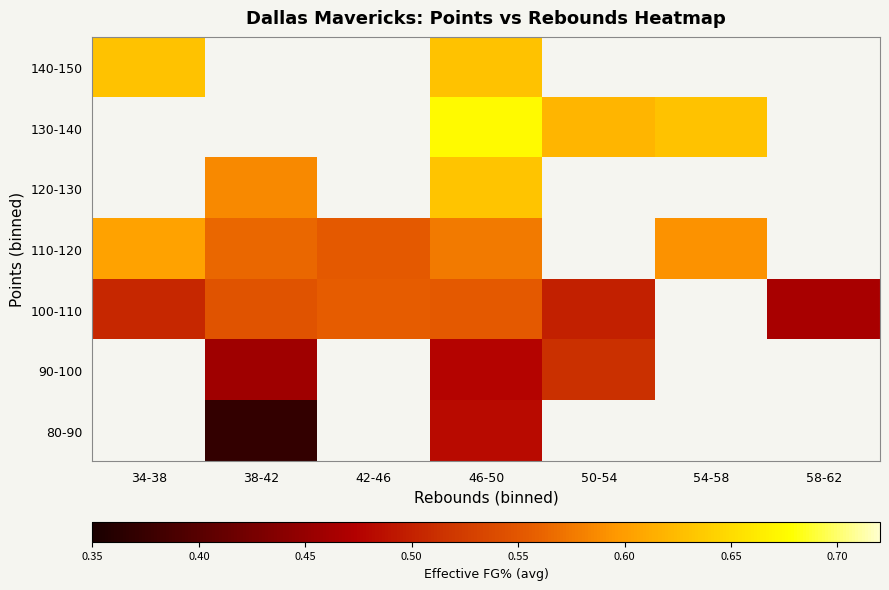

Is the value of 80-90 at 38-42 greater than the value of 110-120 at 42-46?

No